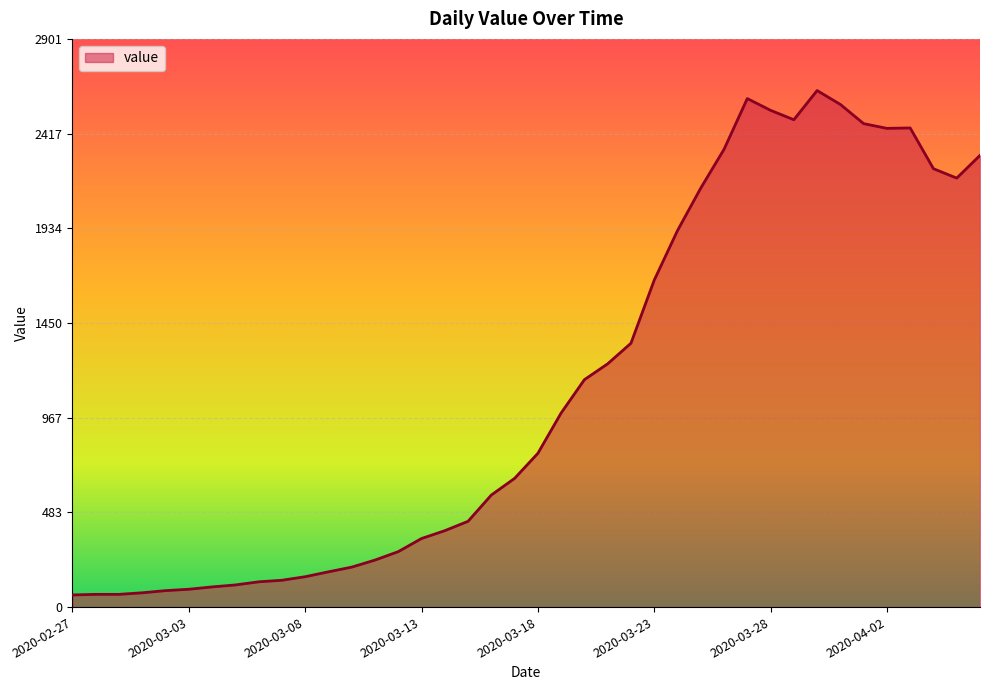

What is the maximum value shown in the chart?

2637